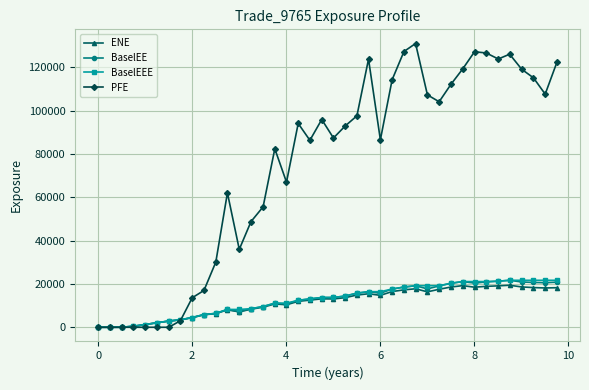

Which series has the largest range (max minus min)?

PFE